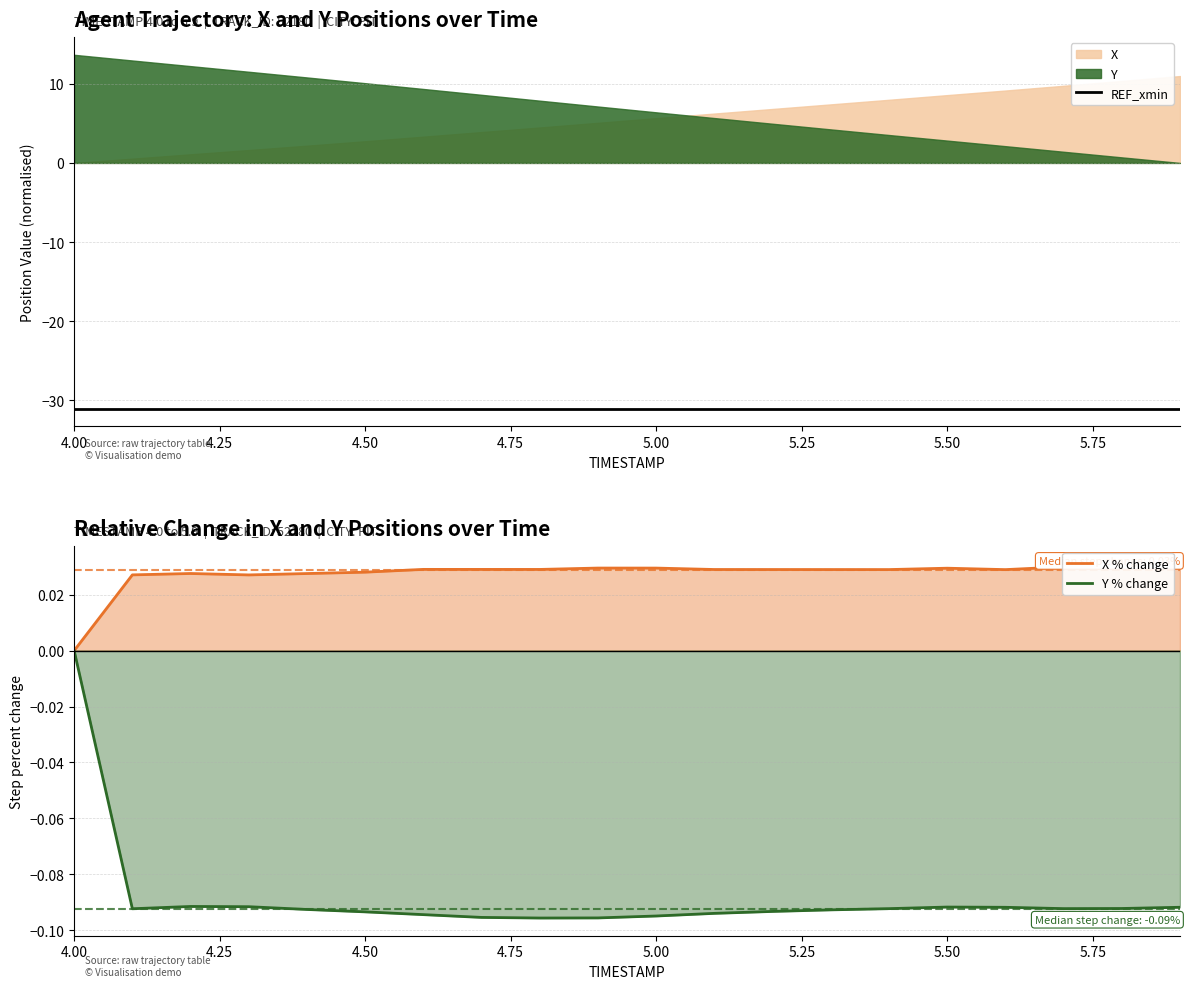

At which label does X % change reach its minimum?

4.00